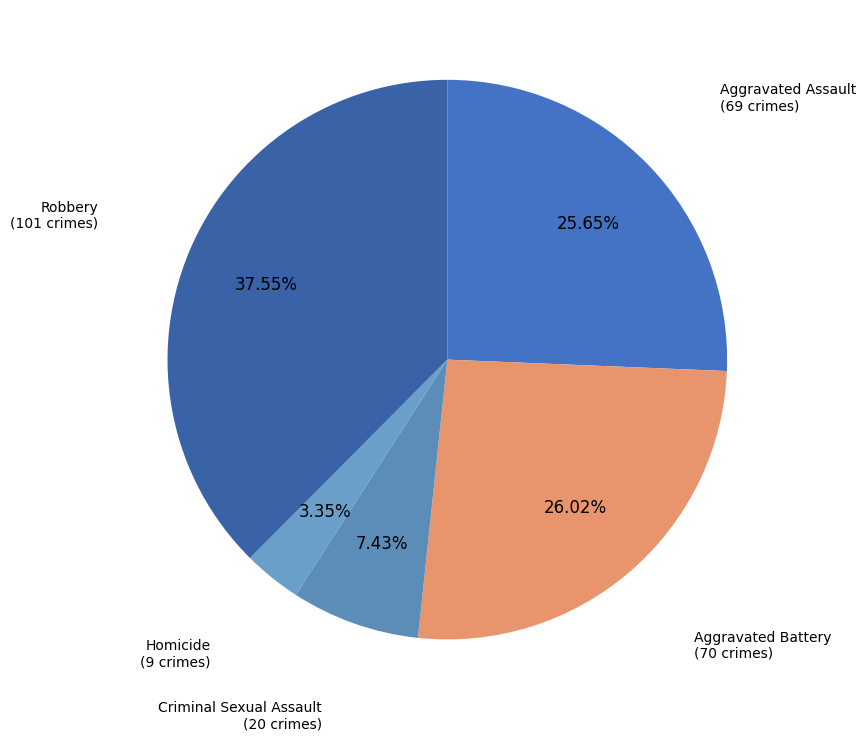

Between Aggravated Assault and Homicide, which is larger?

Aggravated Assault